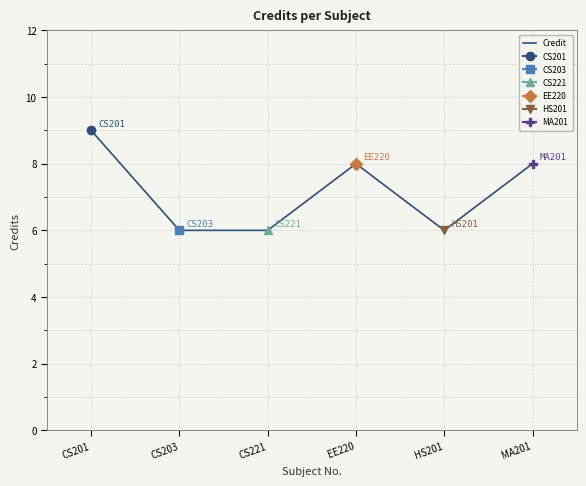

Rank the categories by value from lowest to highest.

CS203, CS221, HS201, EE220, MA201, CS201